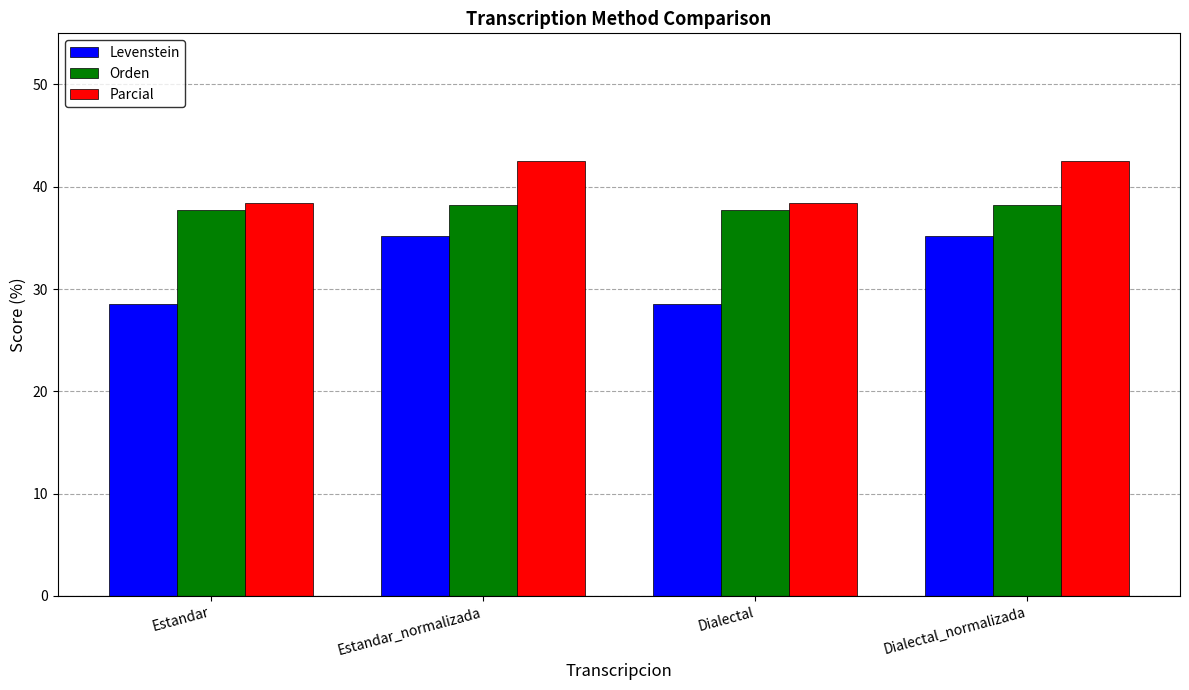

What is the difference between the Parcial values at Dialectal_normalizada and Estandar?

4.0